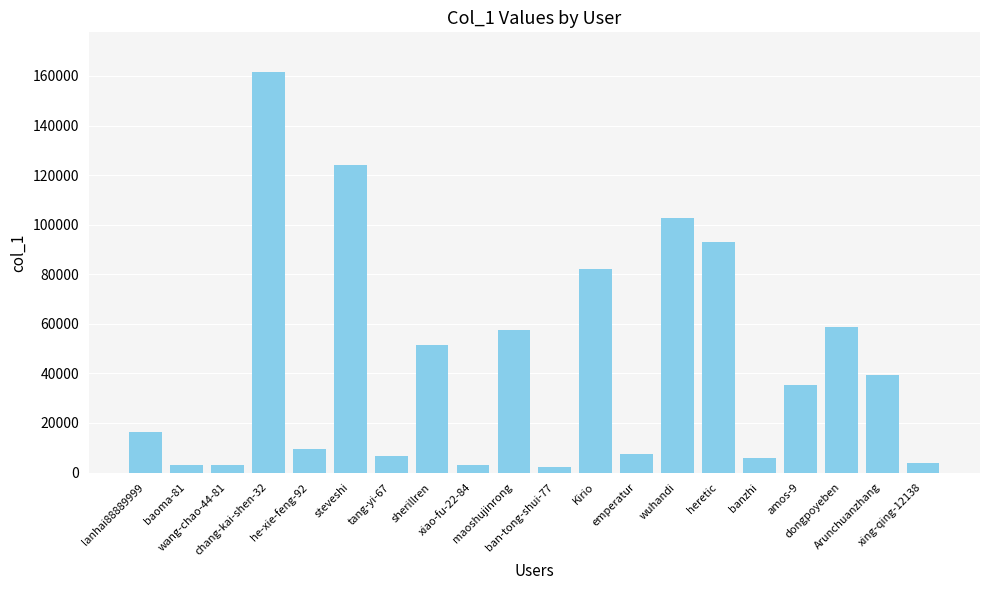

What is the ratio of the value at dongpoyeben to the value at chang-kai-shen-32?

0.4